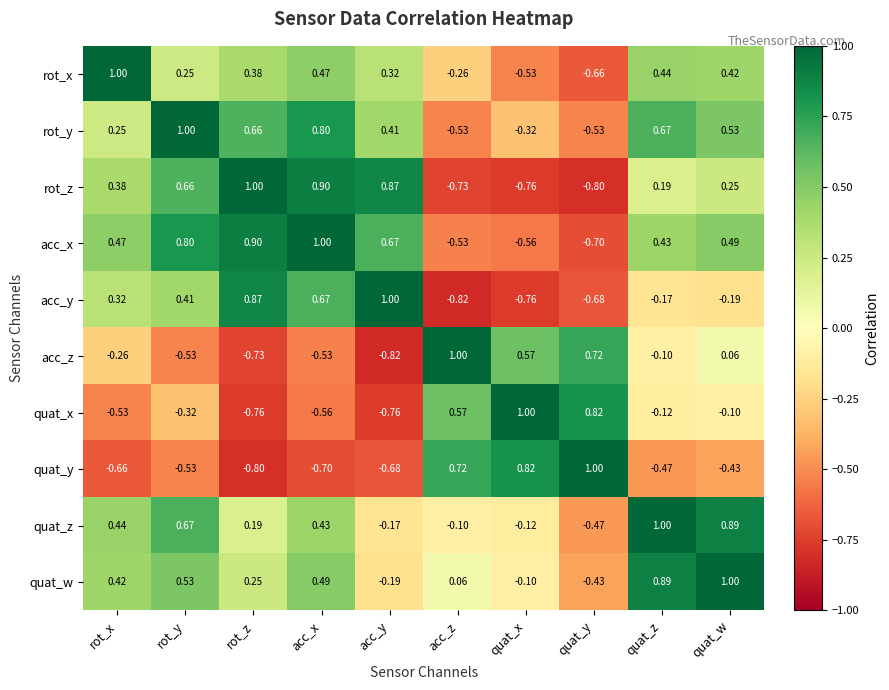

Which series has the largest total across all categories?

acc_x